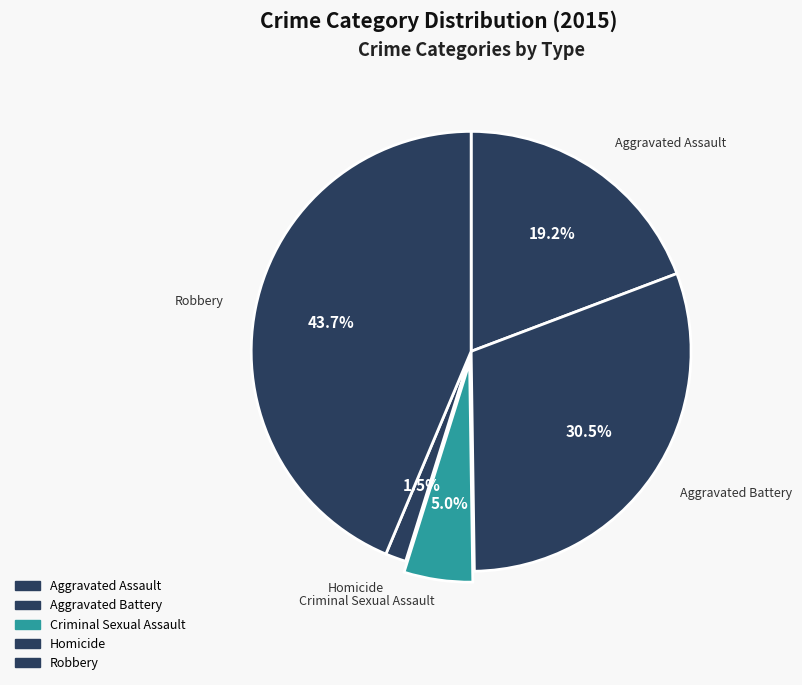

How many slices are in this pie chart?

5